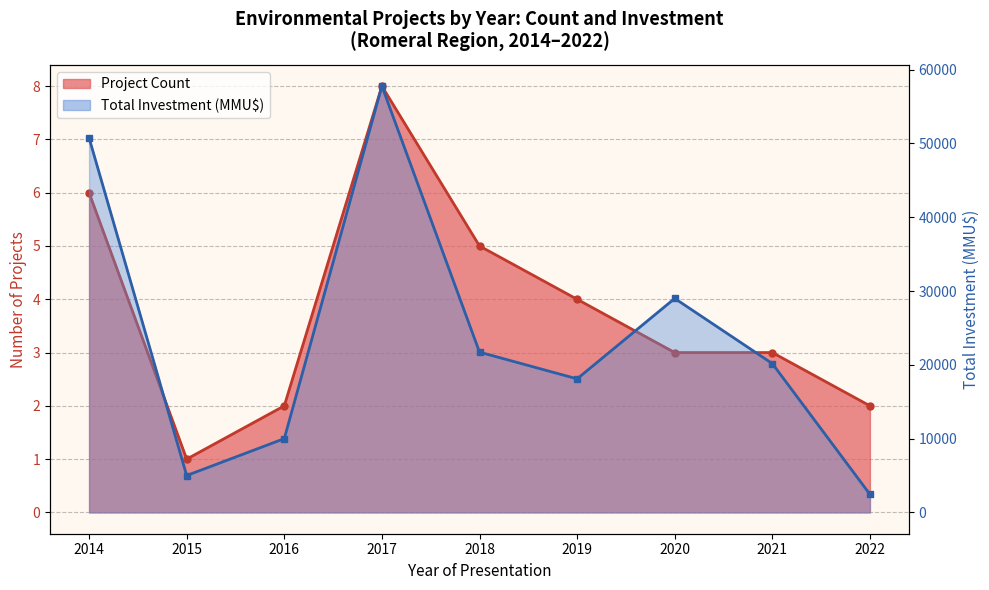

Reading left to right, what are all the values shown in this chart?

Project Count: 2014=6	2015=1	2016=2	2017=8	2018=5	2019=4	2020=3	2021=3	2022=2
Total Investment (MMU$): 2014=50760	2015=5000	2016=10000	2017=57771	2018=21720	2019=18100	2020=29000	2021=20169	2022=2450